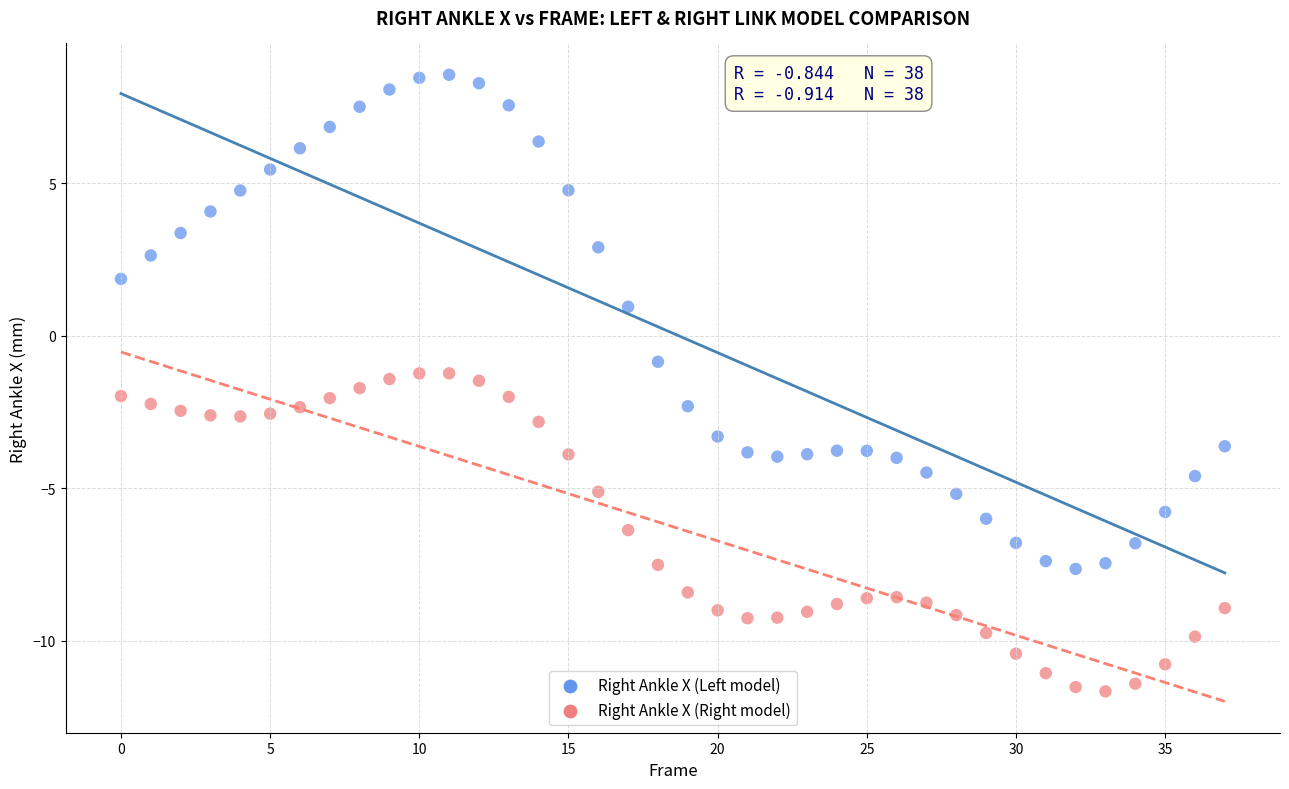

Across all data points, what is the range of Y values (max minus min)?

20.2